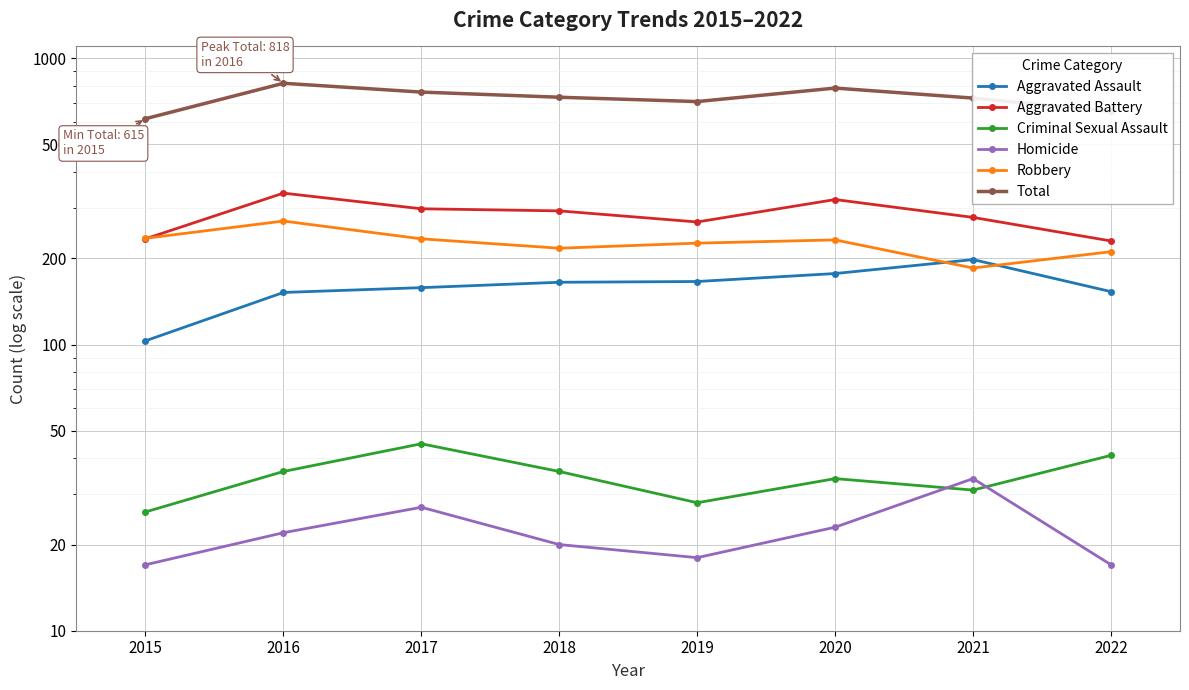

Is the value of Aggravated Assault at 2018 greater than the value of Total at 2016?

No